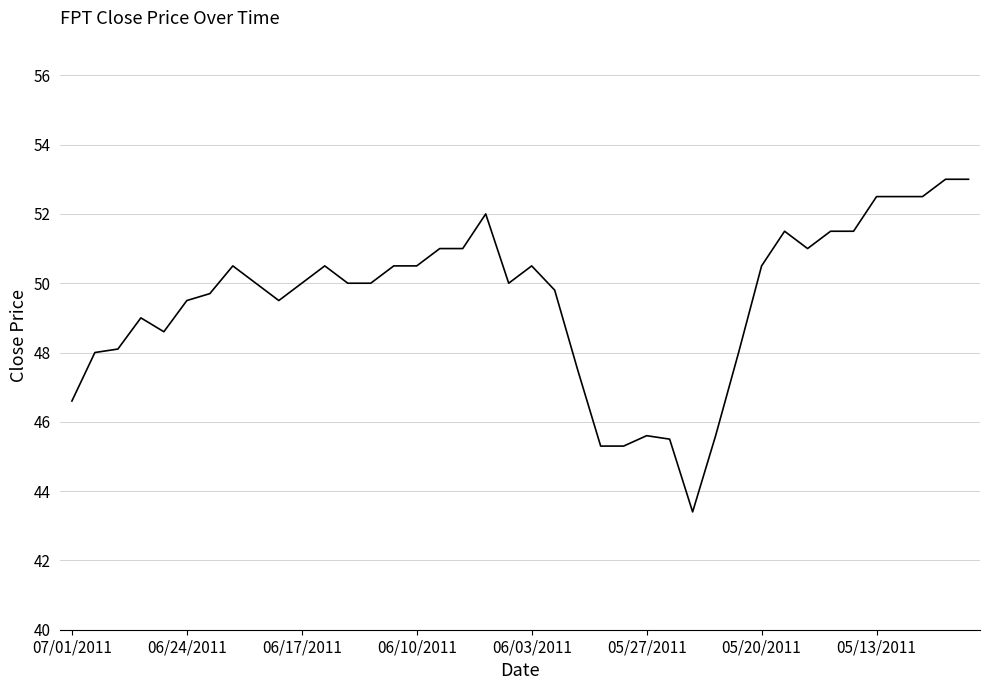

What is the minimum value shown in the chart?

43.4